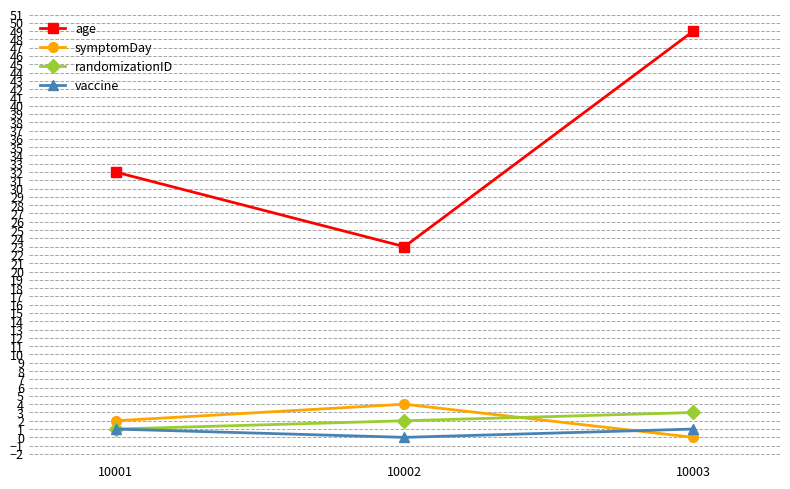

Which series has the largest total across all categories?

age